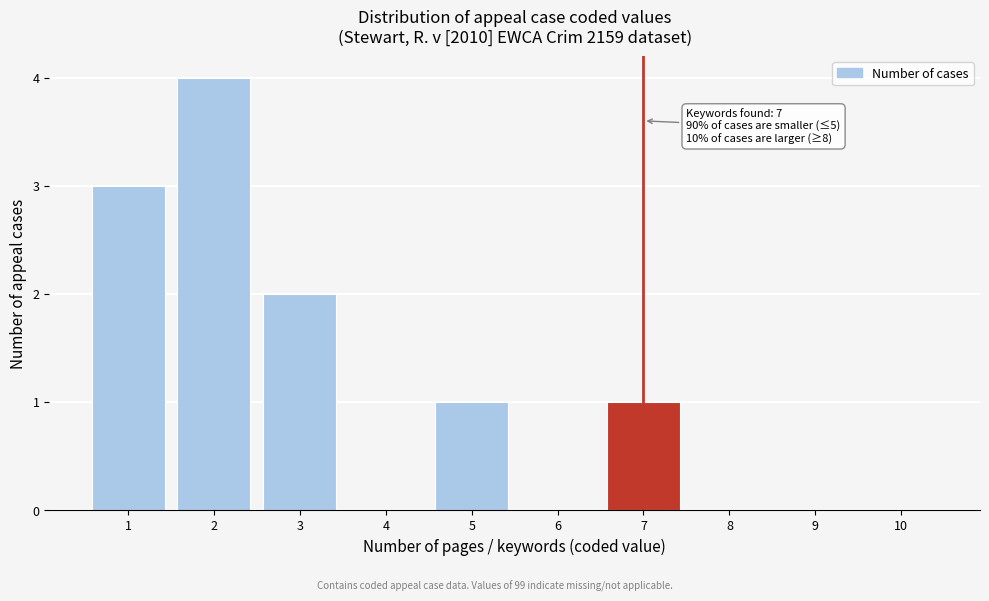

Reading left to right, transcribe all the data shown in this chart.

1=3	2=4	3=2	4=0	5=1	6=0	7=1	8=0	9=0	10=0